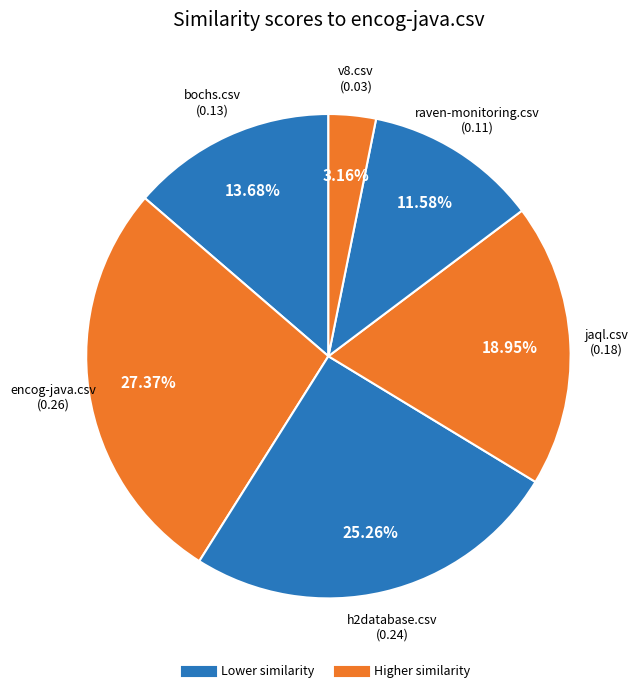

To the nearest percent, what is the difference between the largest and smallest slice percentages?

24%